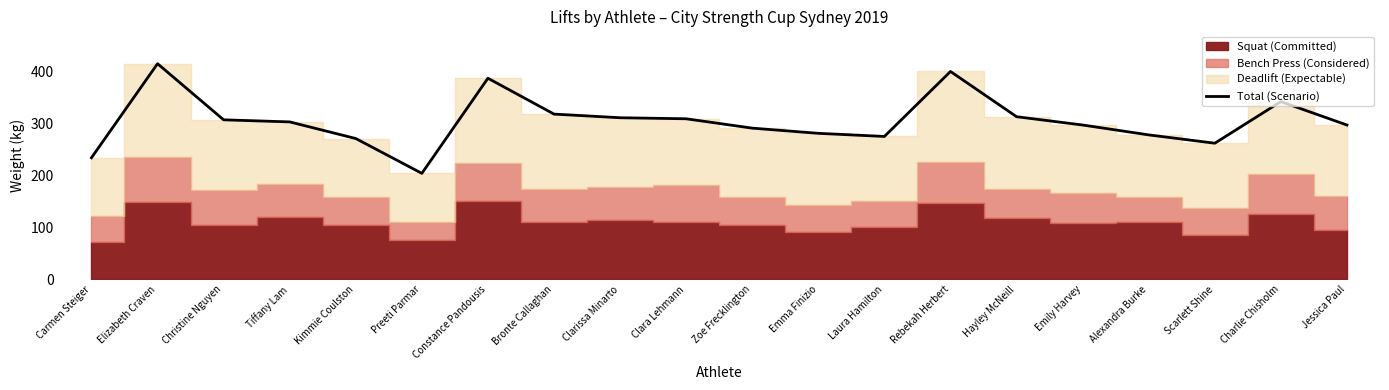

What is the change in value from Hayley McNeill to Alexandra Burke?

-35